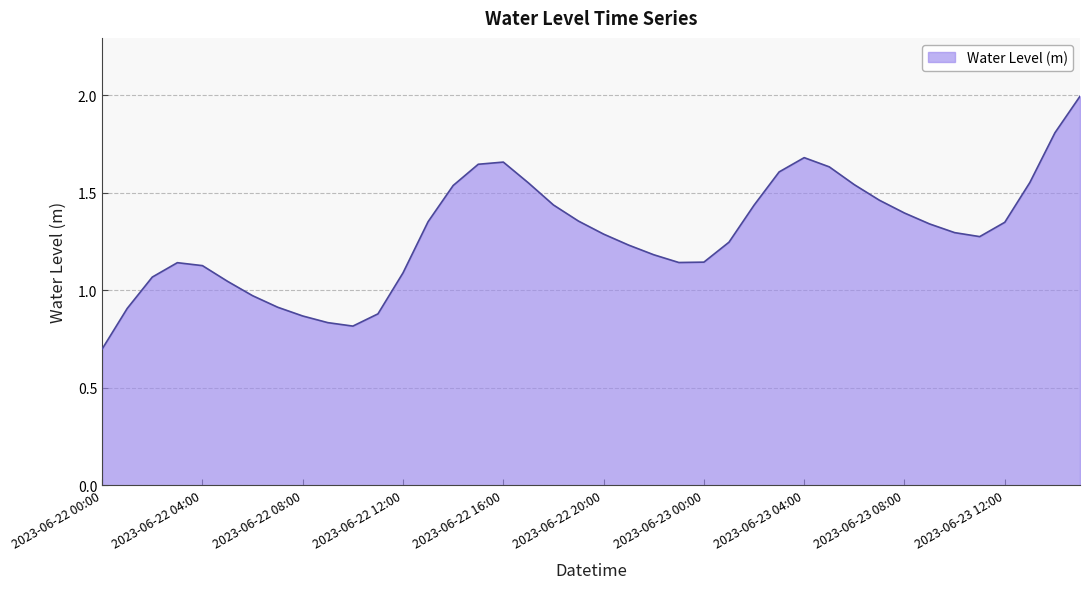

What is the smallest value displayed?

0.7